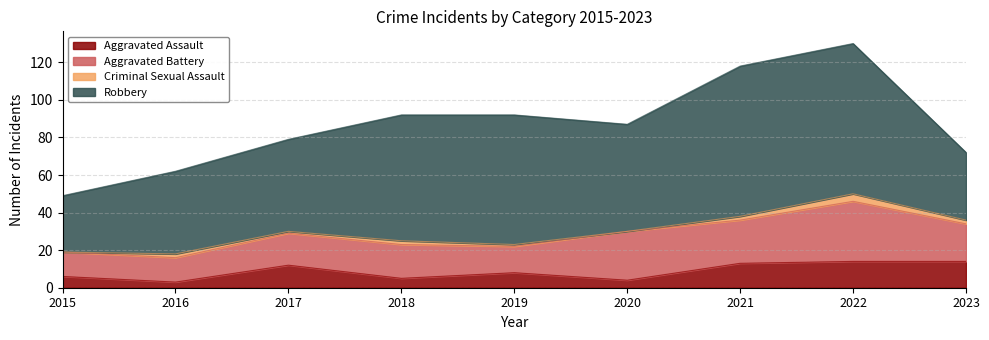

At which category does Robbery reach its first local peak?

2019